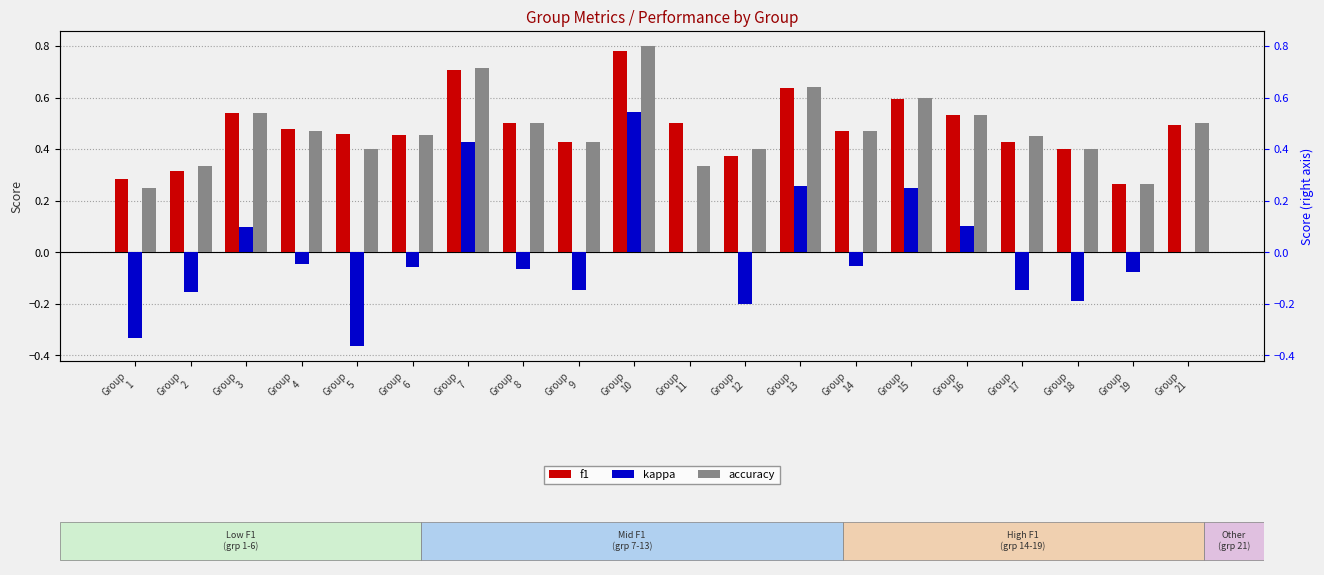

How many negative values does the kappa series have?

12